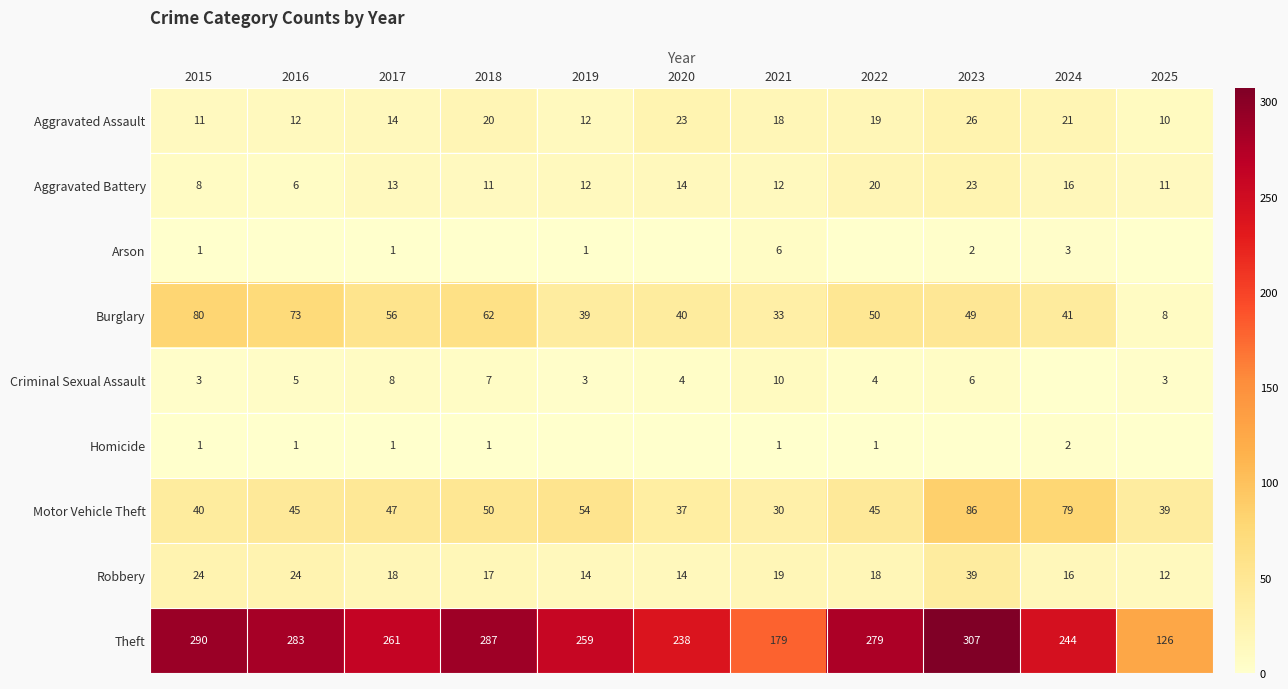

Rank the series at 2023 from lowest to highest value.

Homicide, Arson, Criminal Sexual Assault, Aggravated Battery, Aggravated Assault, Robbery, Burglary, Motor Vehicle Theft, Theft